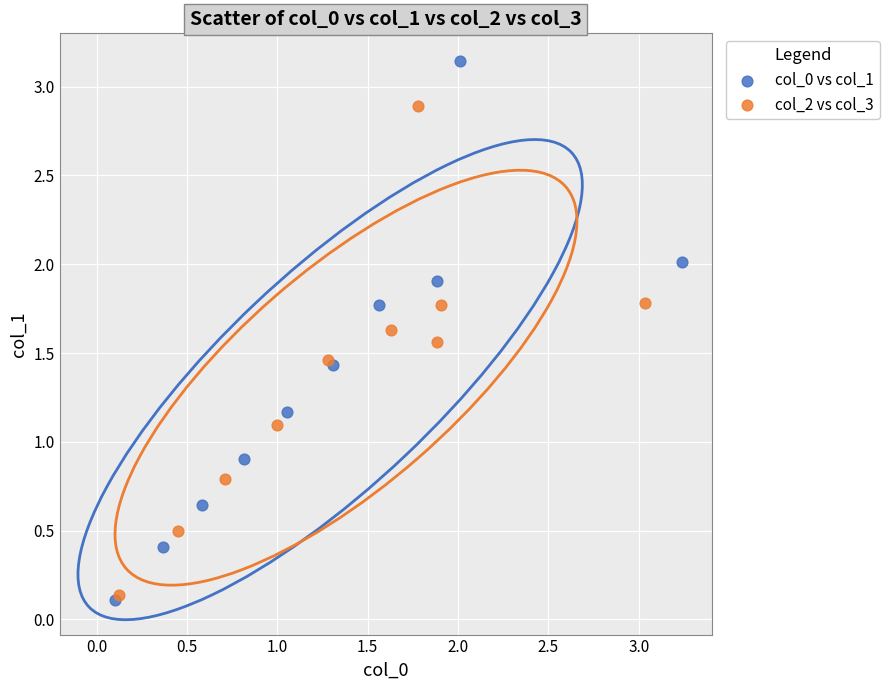

Which series has the widest spread of Y values?

col_0 vs col_1